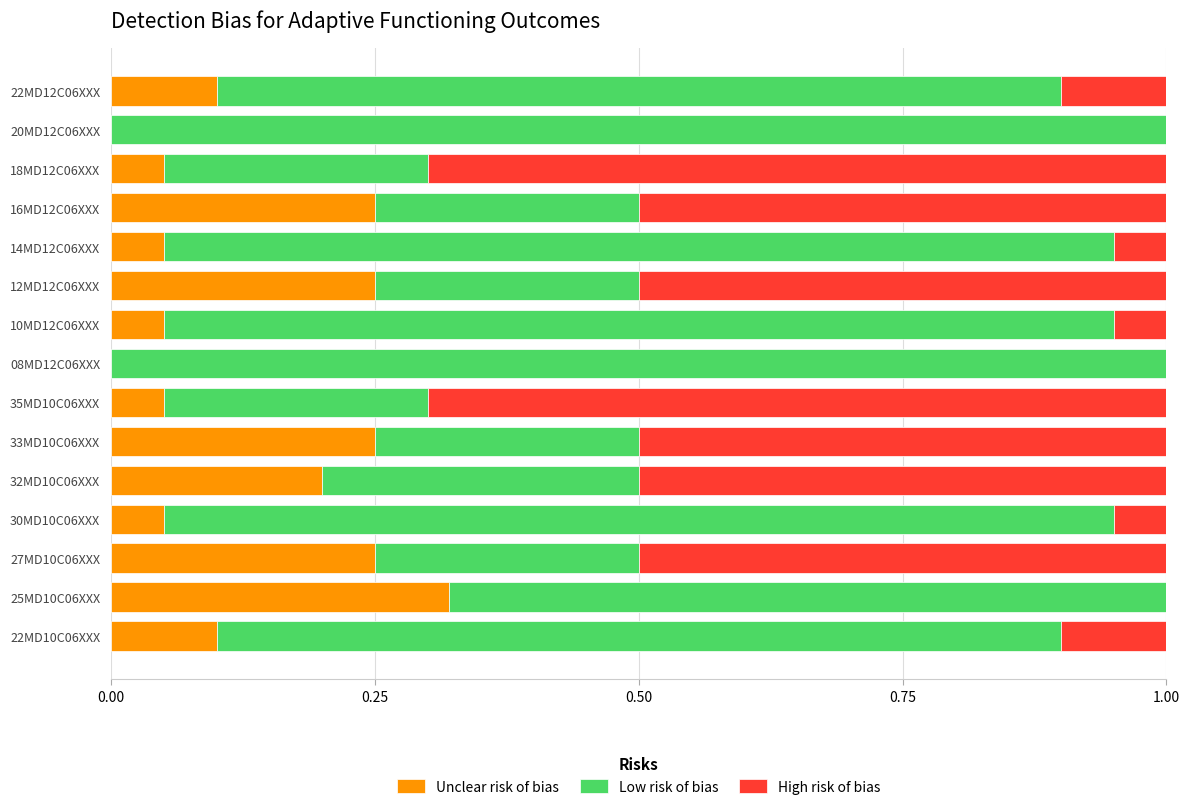

What is the total value across all series at 12MD12C06XXX?

1.0